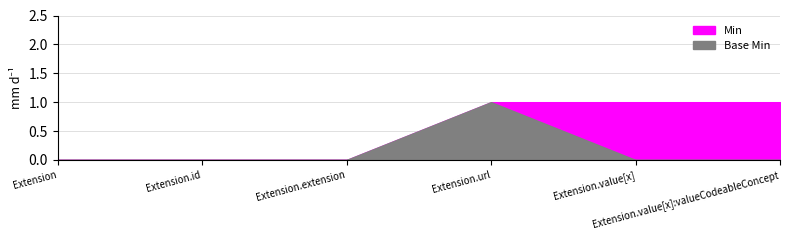

Which series has the widest spread of values?

Min